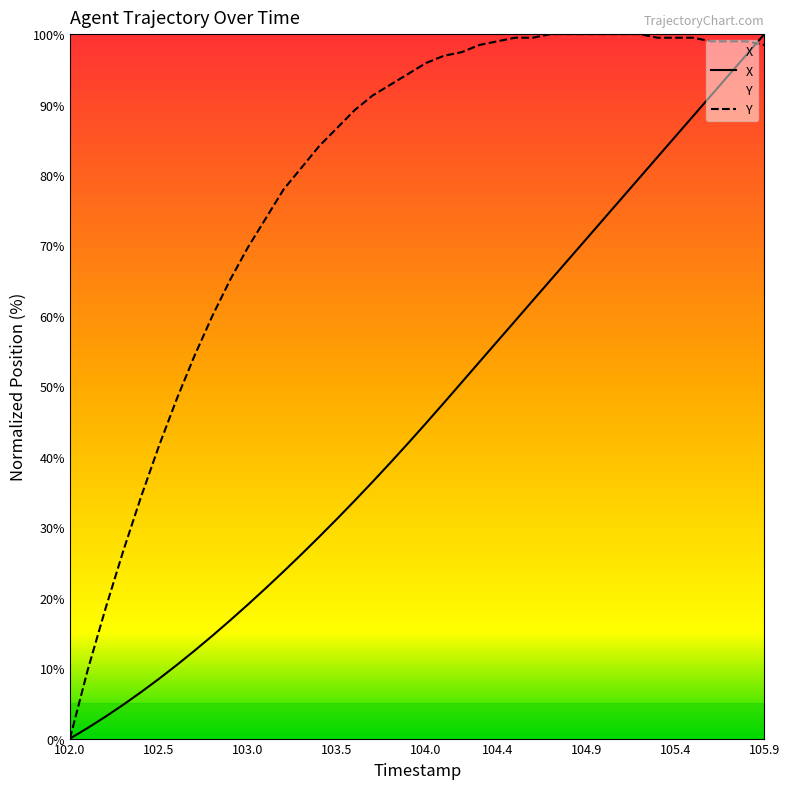

What is the maximum value for Y?

100.0